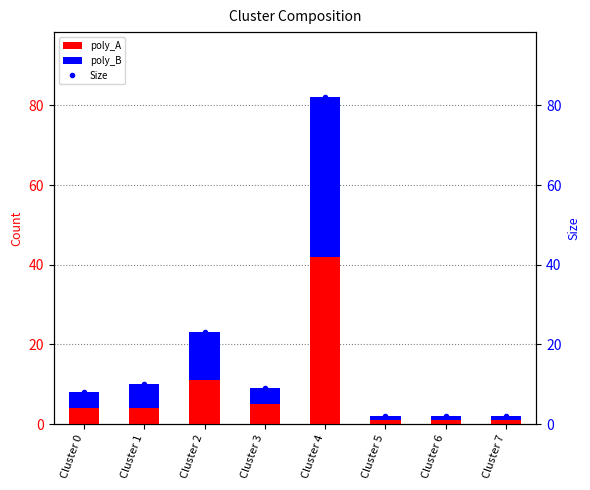

What are all the series names shown in the legend?

poly_A, poly_B, Size